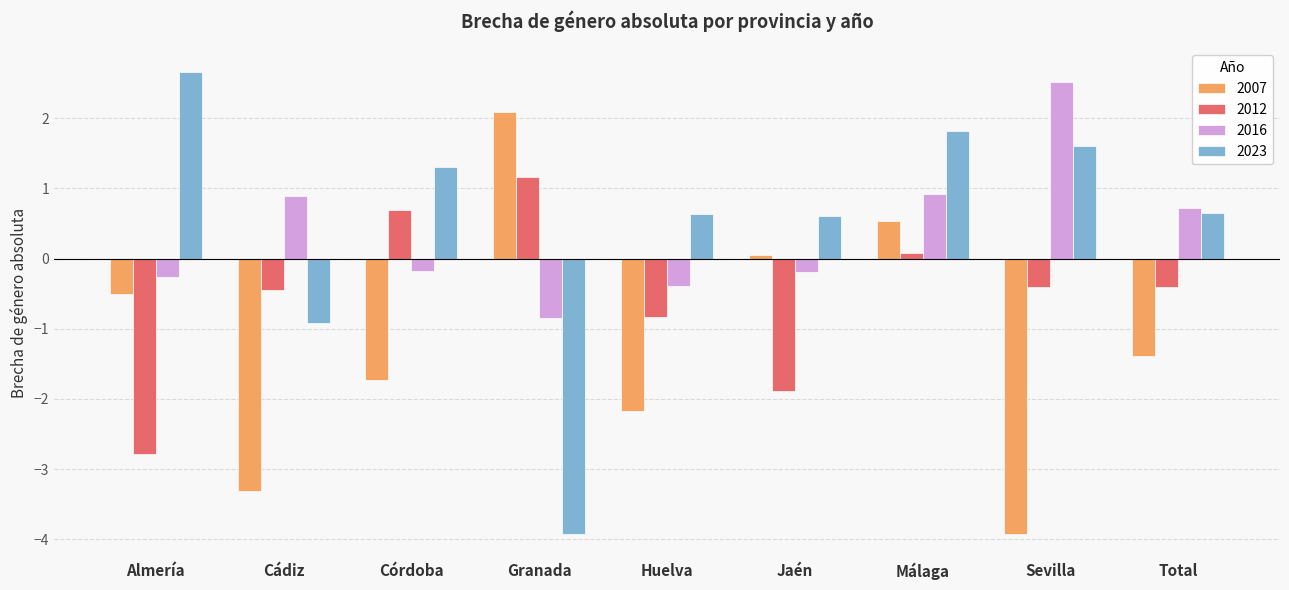

What is the difference between the 2016 values at Huelva and Almería?

0.1